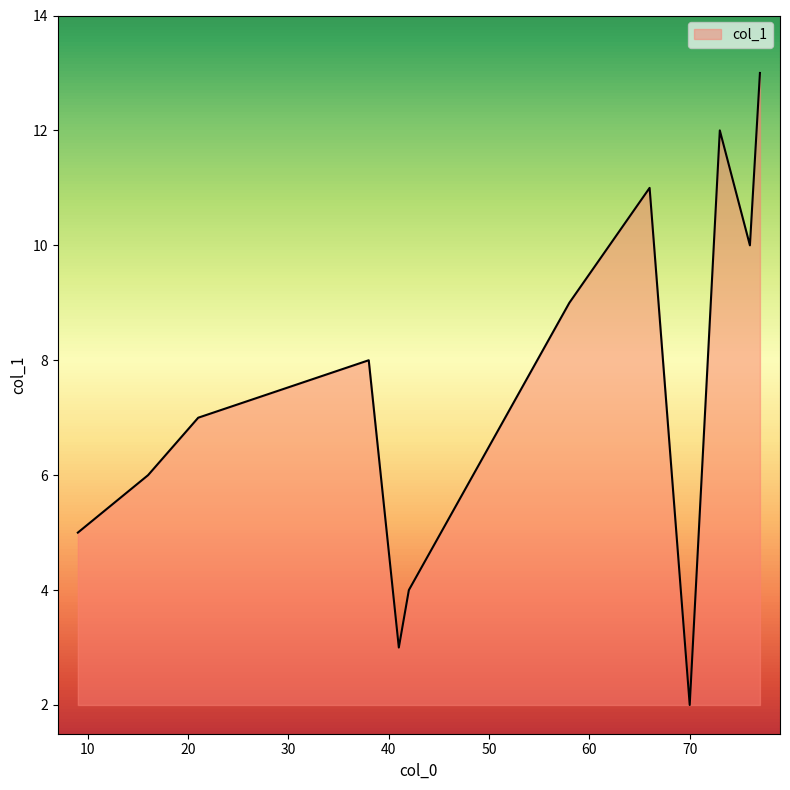

Does the chart display data point markers on the line(s)?

No